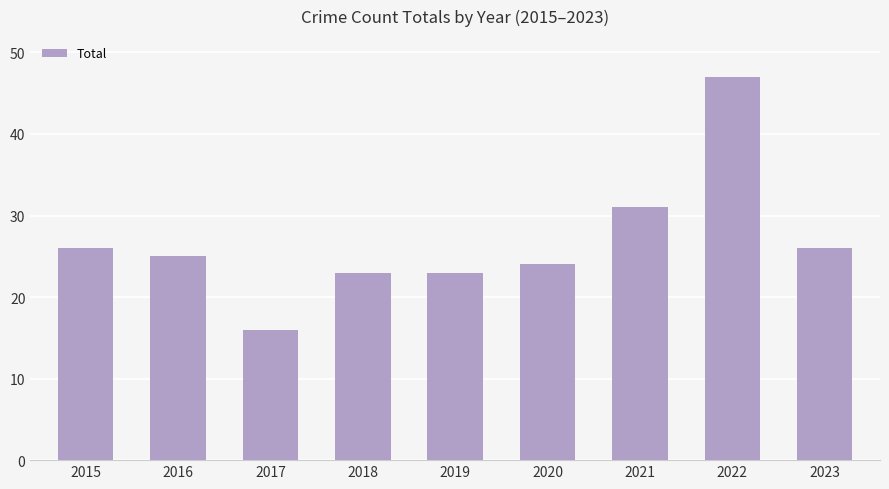

Are the bars horizontal?

No